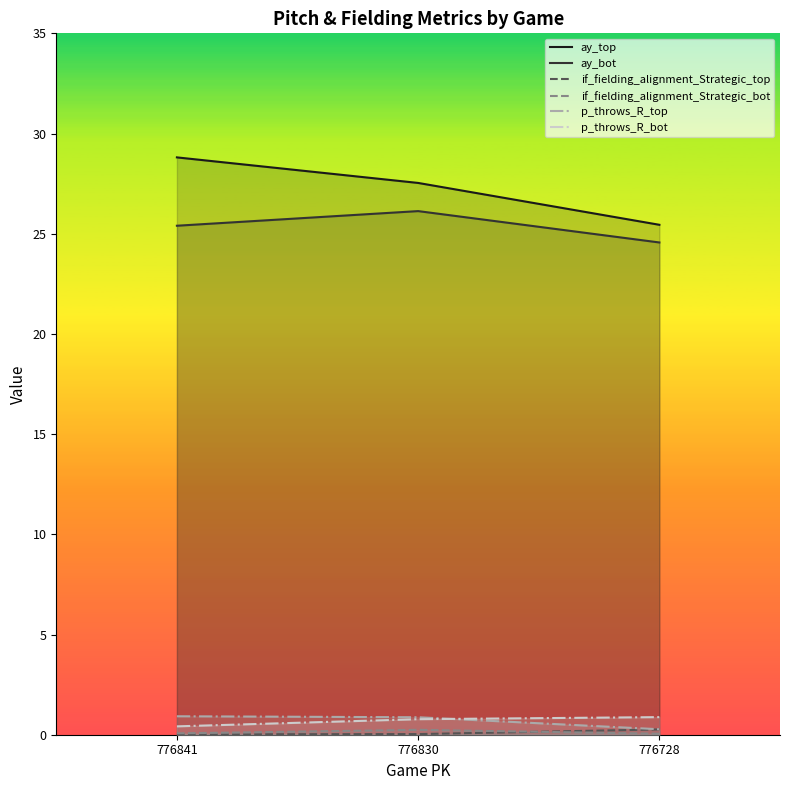

What are all the series names shown in the legend?

ay_top, ay_bot, if_fielding_alignment_Strategic_top, if_fielding_alignment_Strategic_bot, p_throws_R_top, p_throws_R_bot